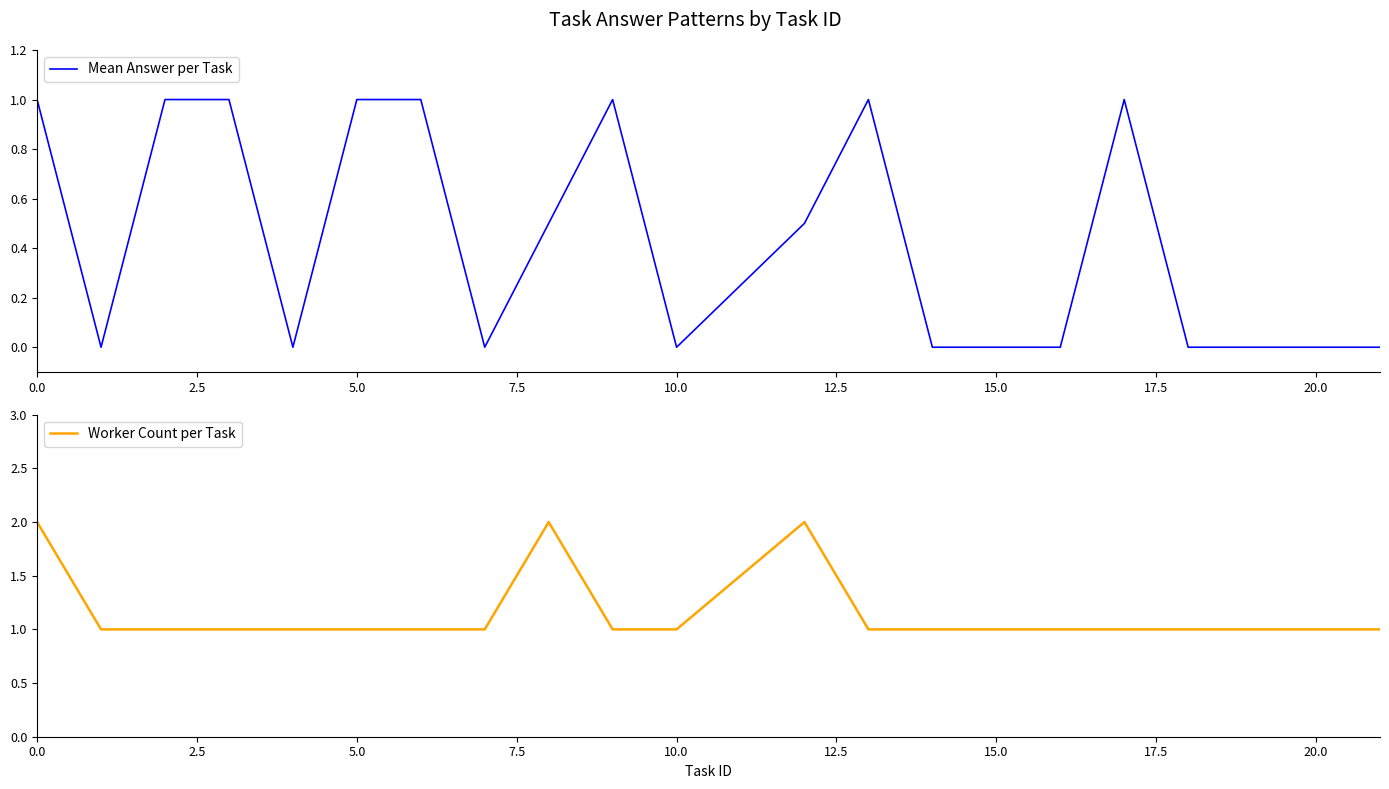

The Mean Answer per Task series shows 0.3 at 17.5. True or false?

False